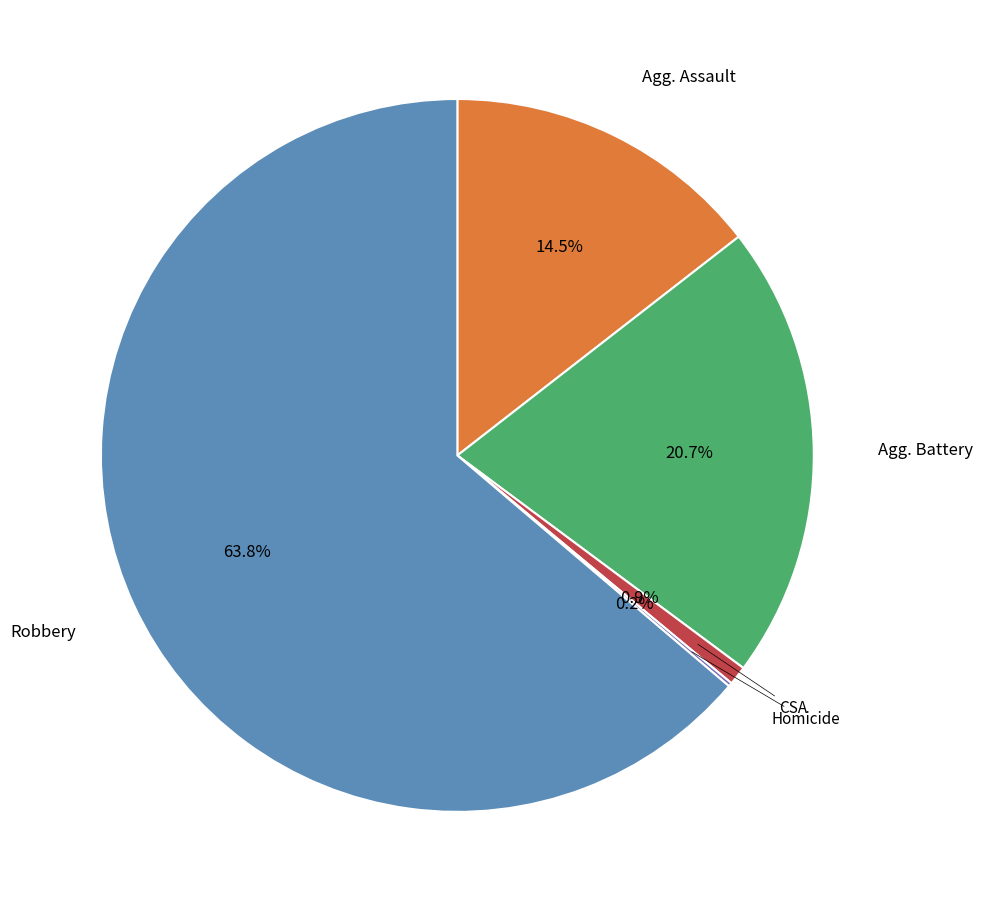

Is there any slice that represents more than half of the pie?

Yes